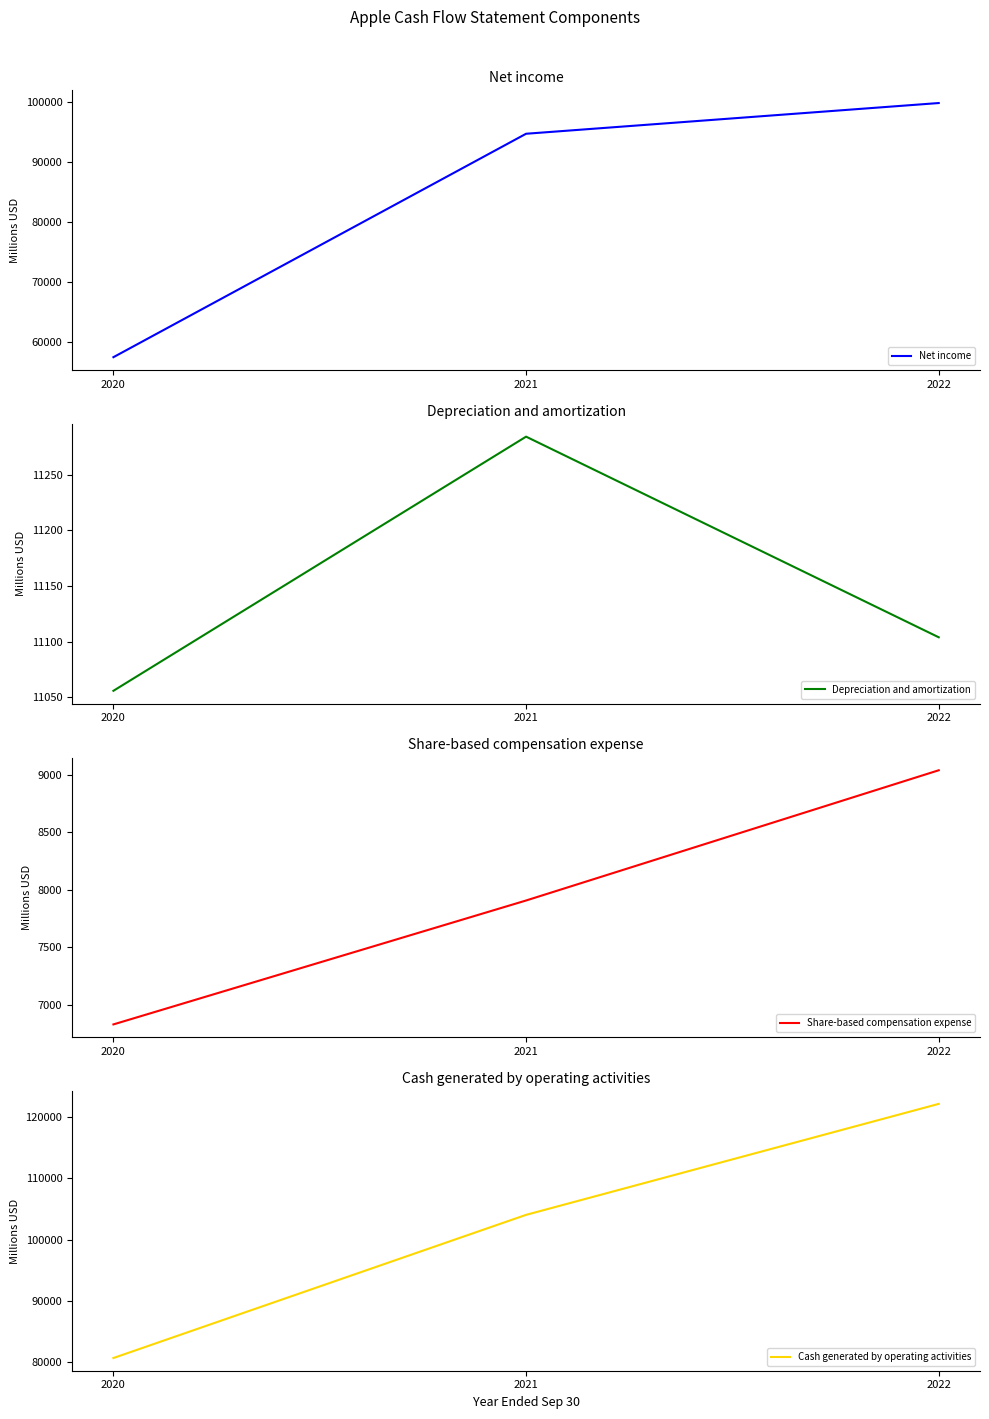

What is the average value of the Share-based compensation expense series?

7924